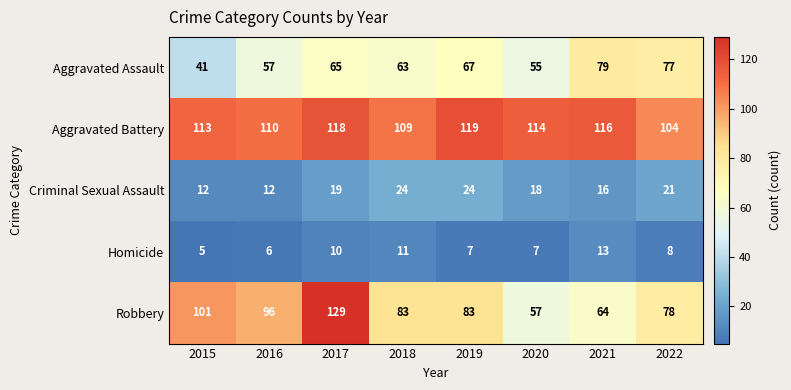

What is the total value across all series at 2015?

272